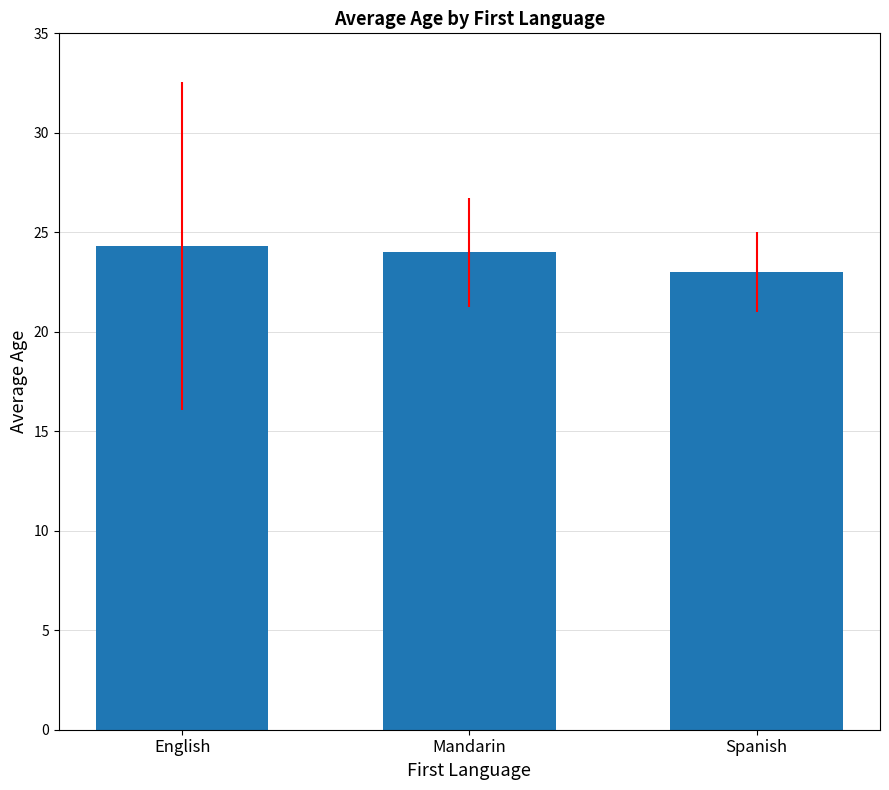

What is the difference between the values at English and Mandarin?

0.3